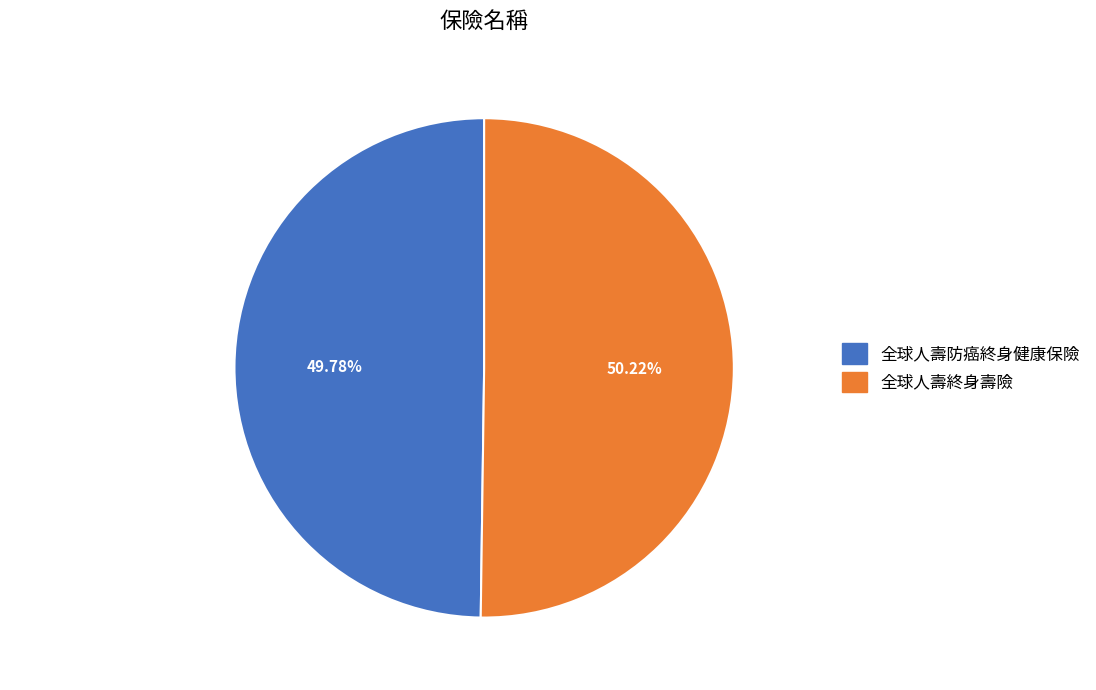

What is the ratio of the value at 全球人壽防癌終身健康保險 to the value at 全球人壽終身壽險?

1.0